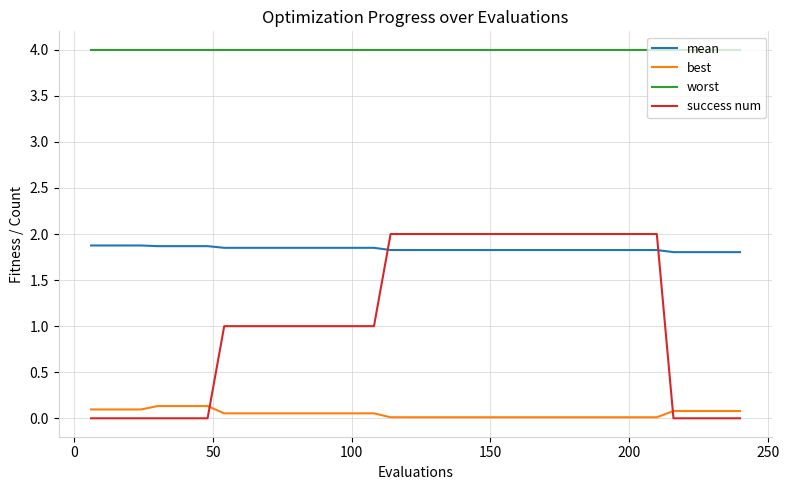

True or false: worst and best intersect in this chart.

False